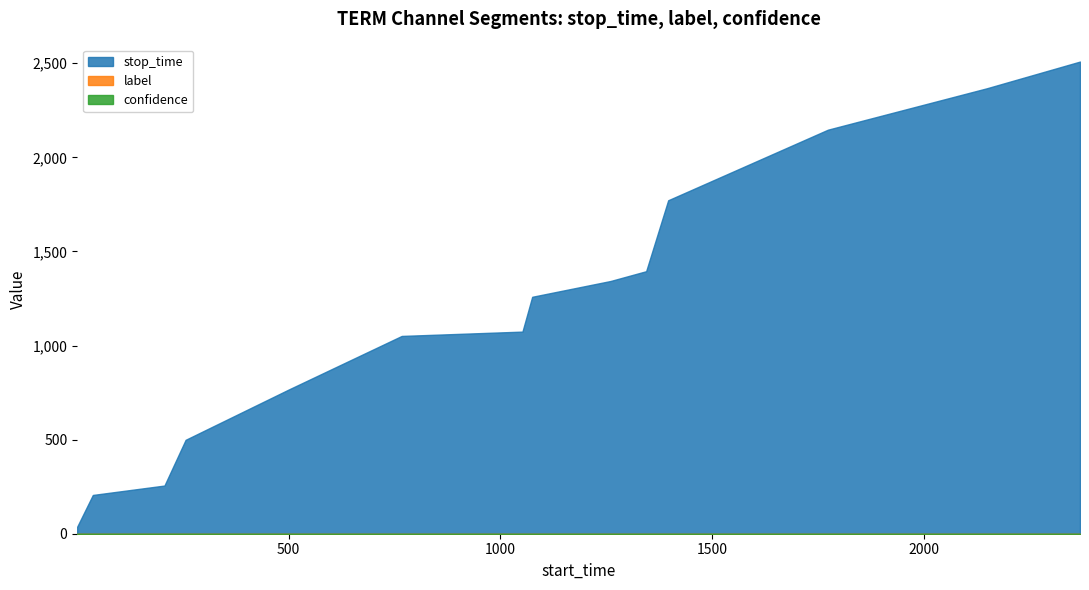

What is the greatest value displayed?

2509.0